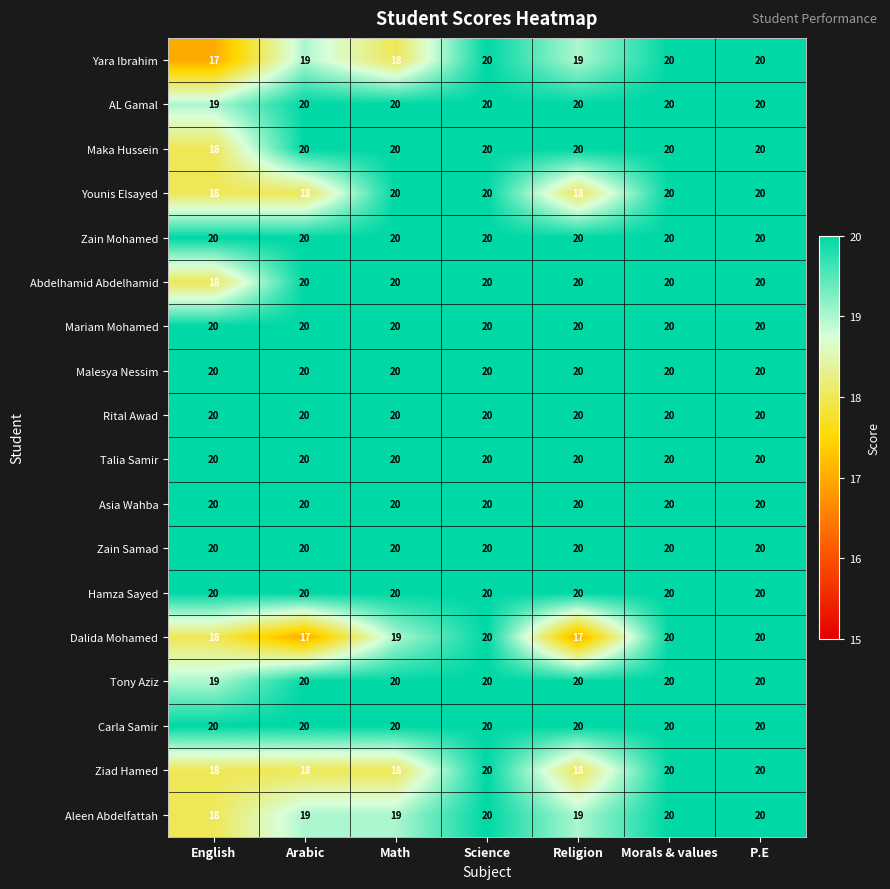

At how many categories does at least one series exceed 18?

7